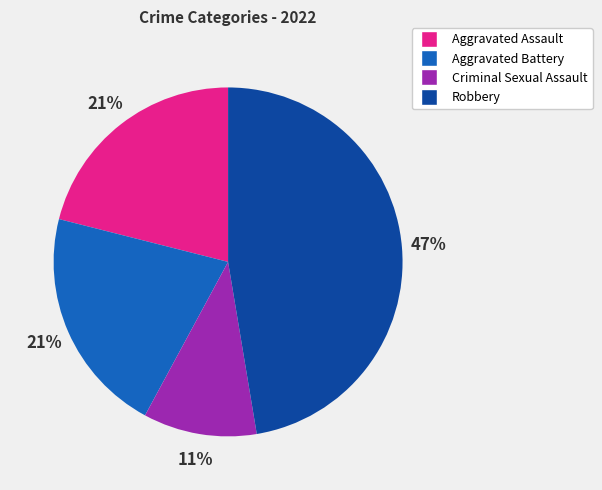

To the nearest percent, what percentage of the pie is Aggravated Assault?

21%